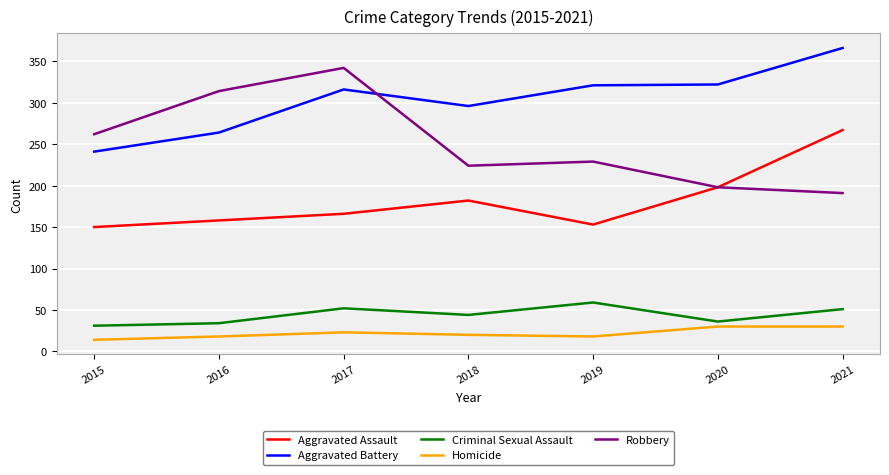

The Robbery series shows 191 at 2021. True or false?

True